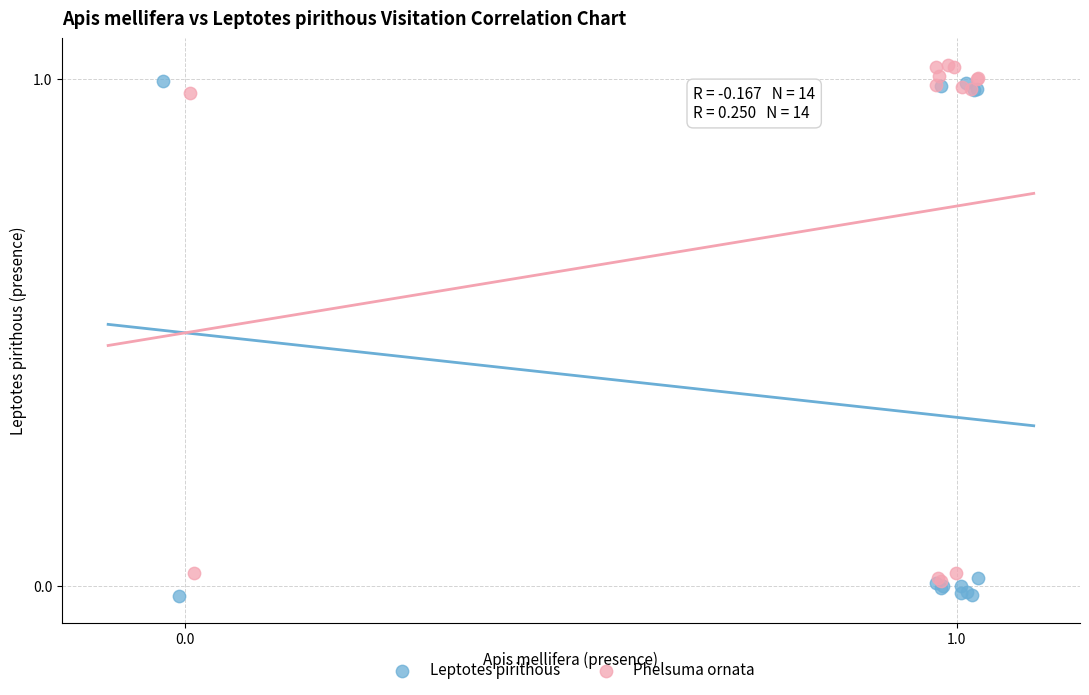

Which series contains the lowest Y value?

Leptotes pirithous